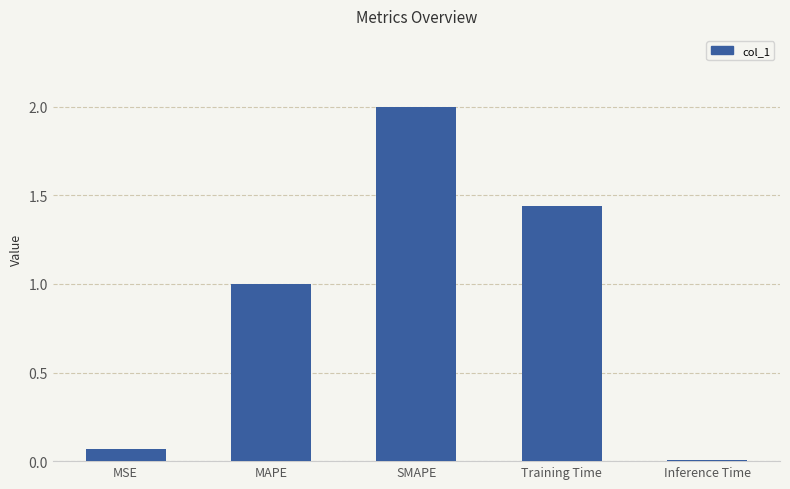

What is the value of the 2nd bar from the left?

1.0